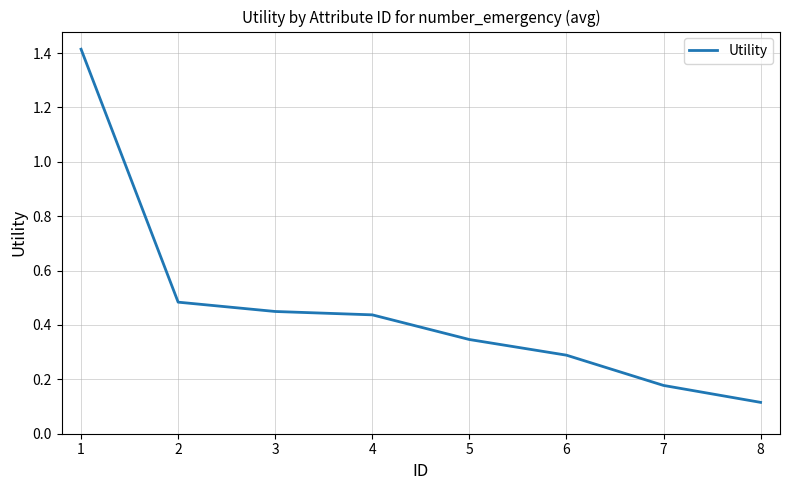

Rank the categories by value from lowest to highest.

8, 7, 6, 5, 4, 3, 2, 1